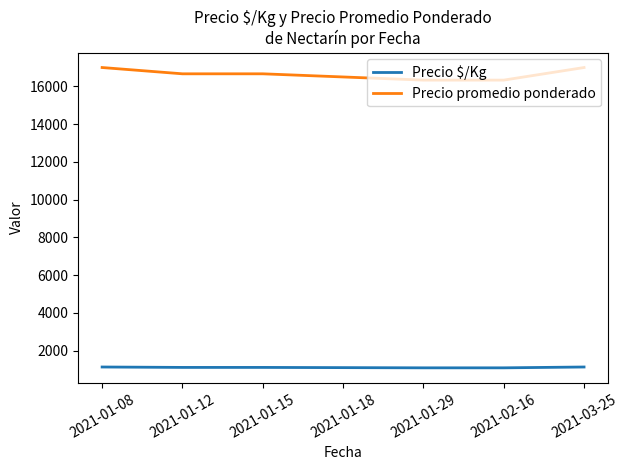

The value of Precio $/Kg at 2021-01-12 is 1111. True or false?

True